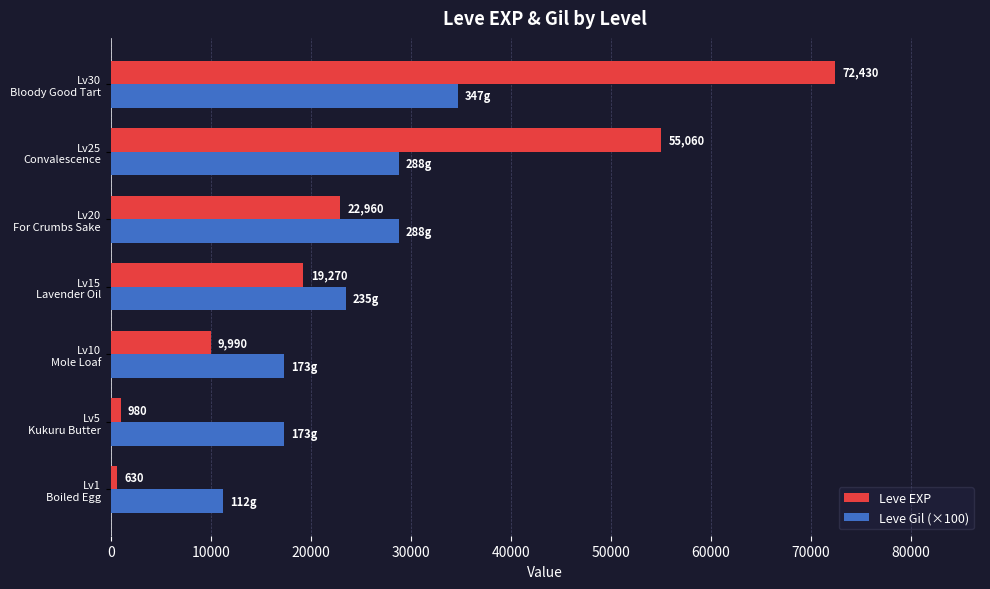

At which category is the sum across all series the highest?

Lv30
Bloody Good Tart